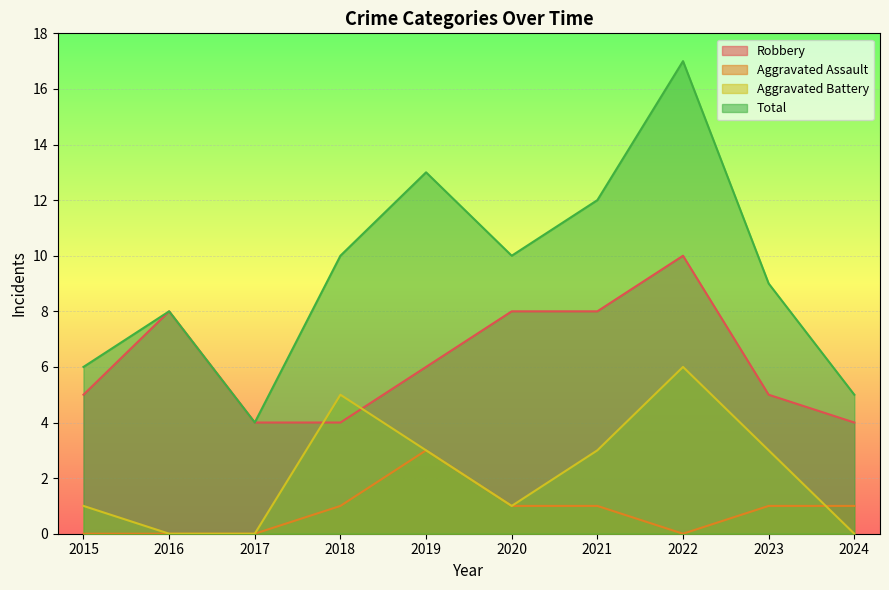

Which series has the largest total across all categories?

Total